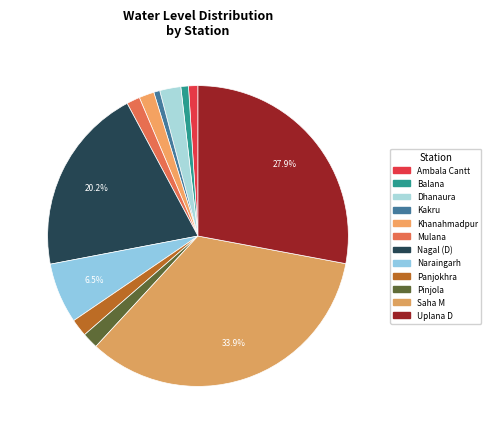

Count the number of slices in the pie.

12